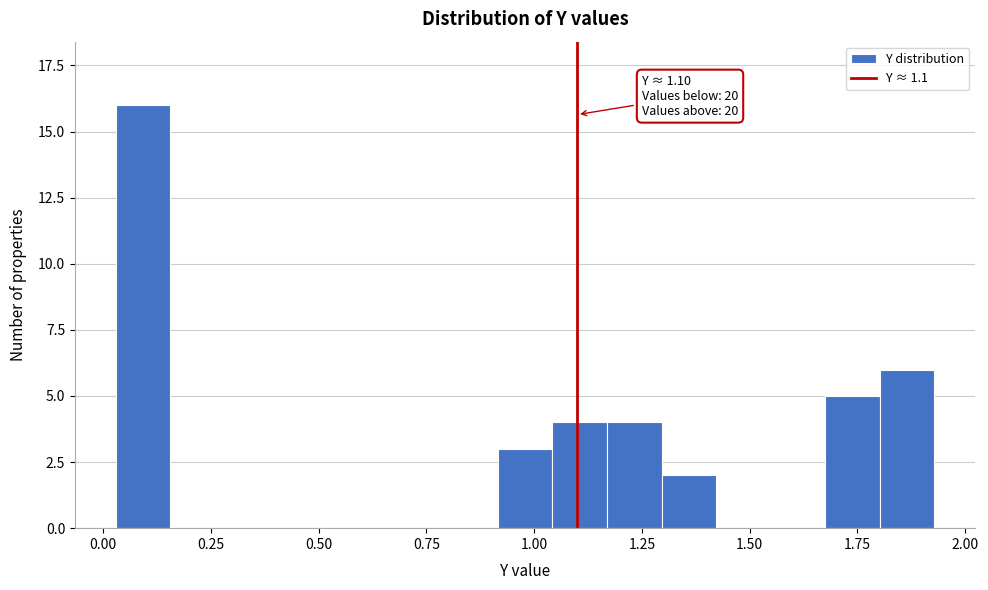

Around what value on the x-axis is the tallest bar? Give the approximate position of its centre, as read against the axis.

0.10